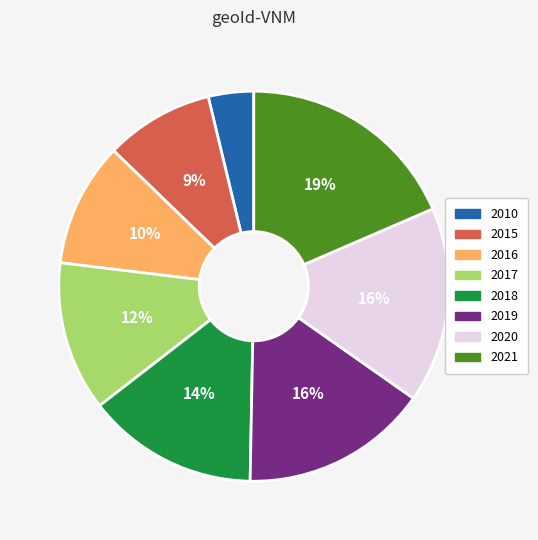

Combined, do 2017 and 2021 account for over 50%?

No